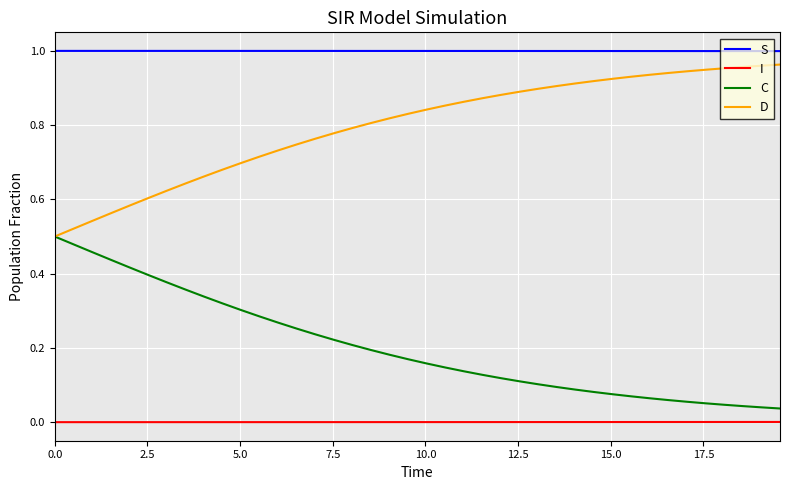

What are all the series names shown in the legend?

S, I, C, D